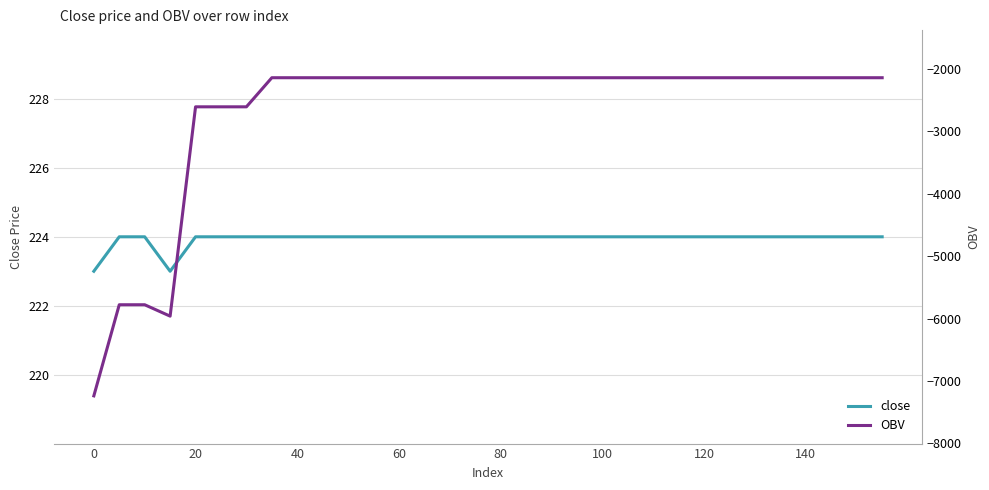

Which series has the largest total across all categories?

close